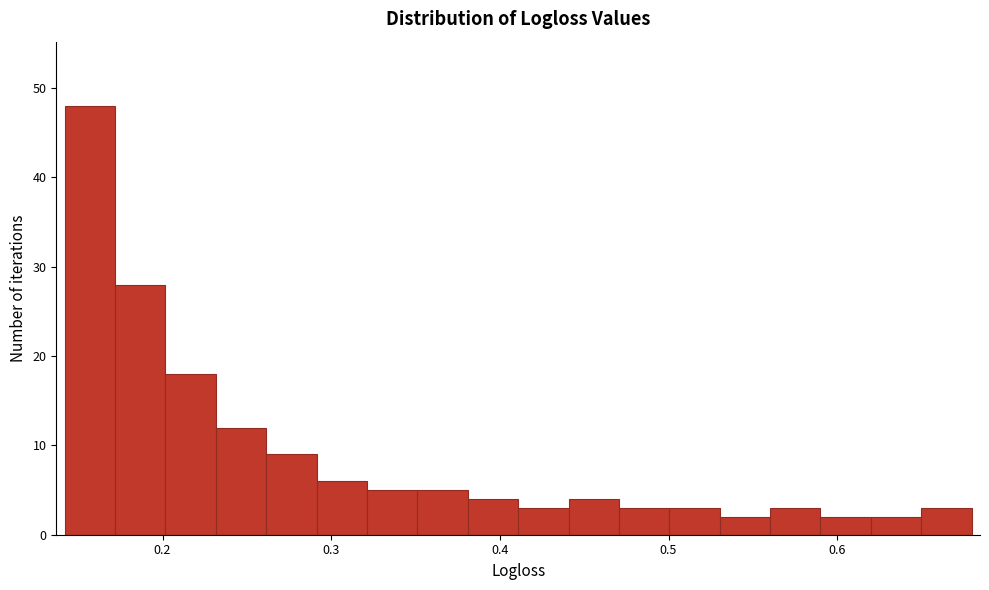

Around what value on the x-axis is the tallest bar? Give the approximate position of its centre, as read against the axis.

0.16